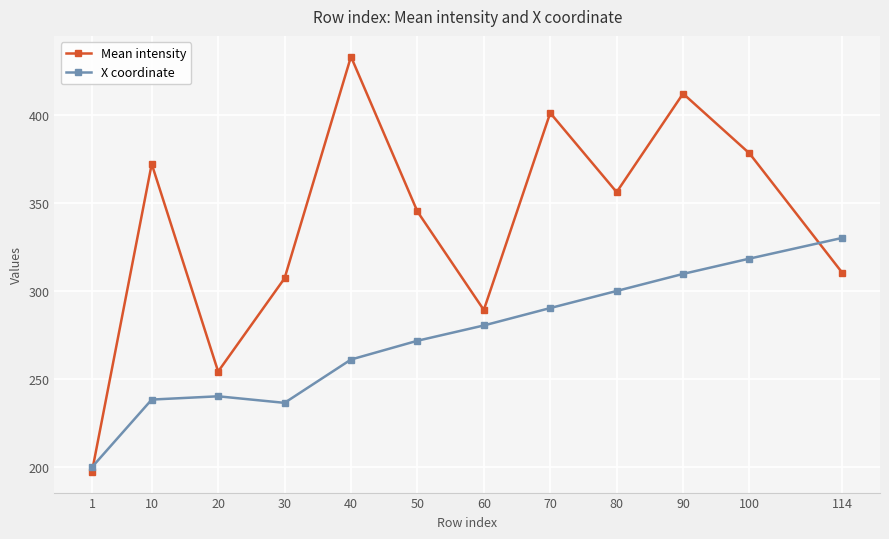

Where is the first local minimum for X coordinate?

30